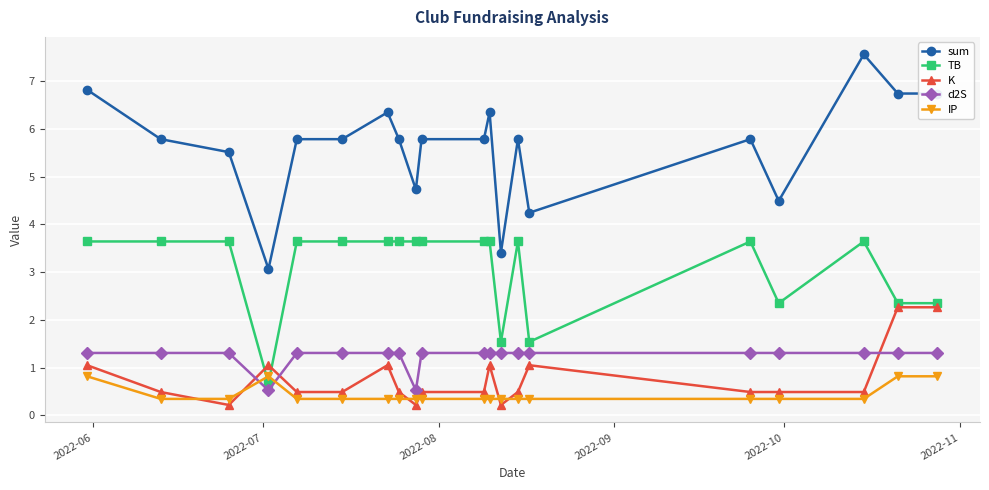

Which series has the largest total across all categories?

sum